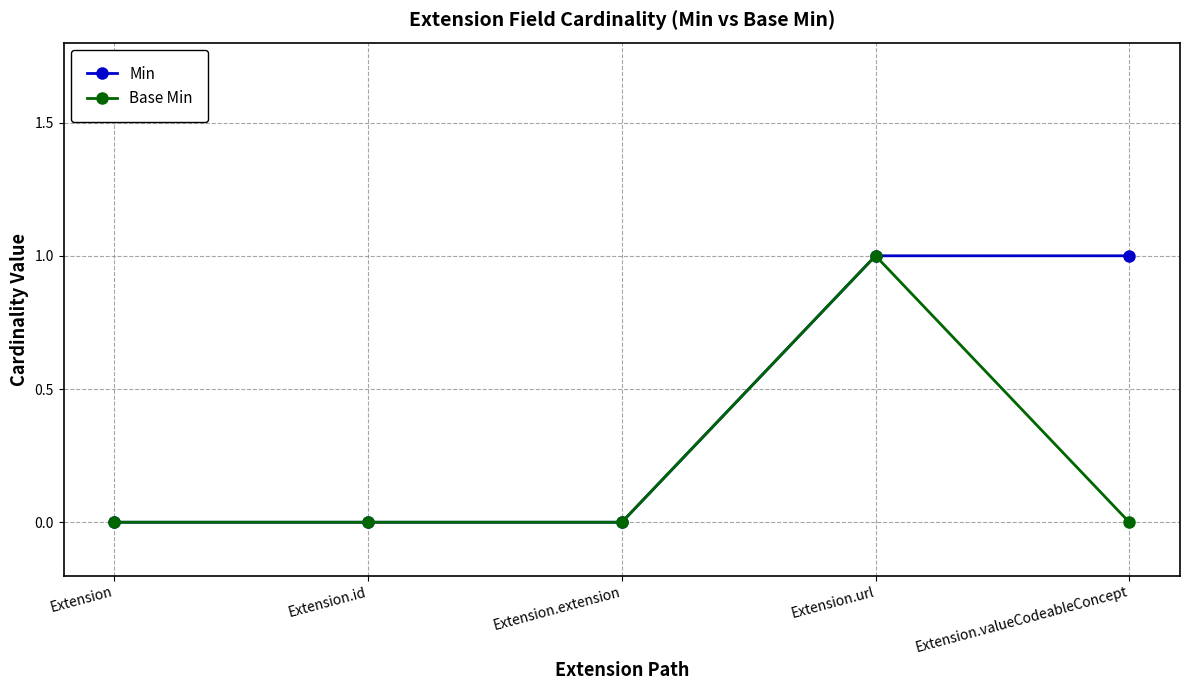

List the series in order of their overall mean, lowest first.

Base Min, Min